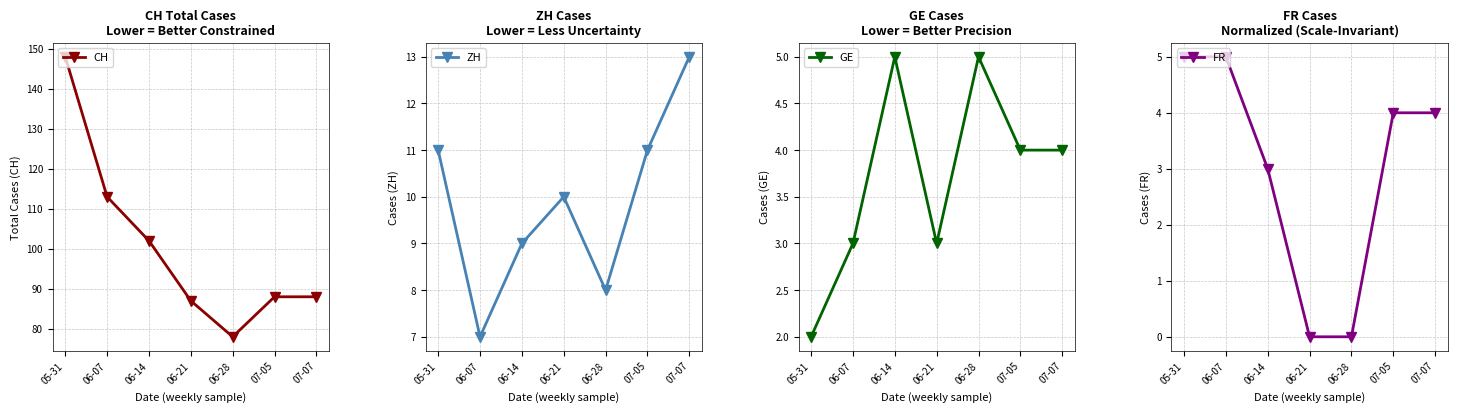

What is the label of the 7th point from the right?

05-31